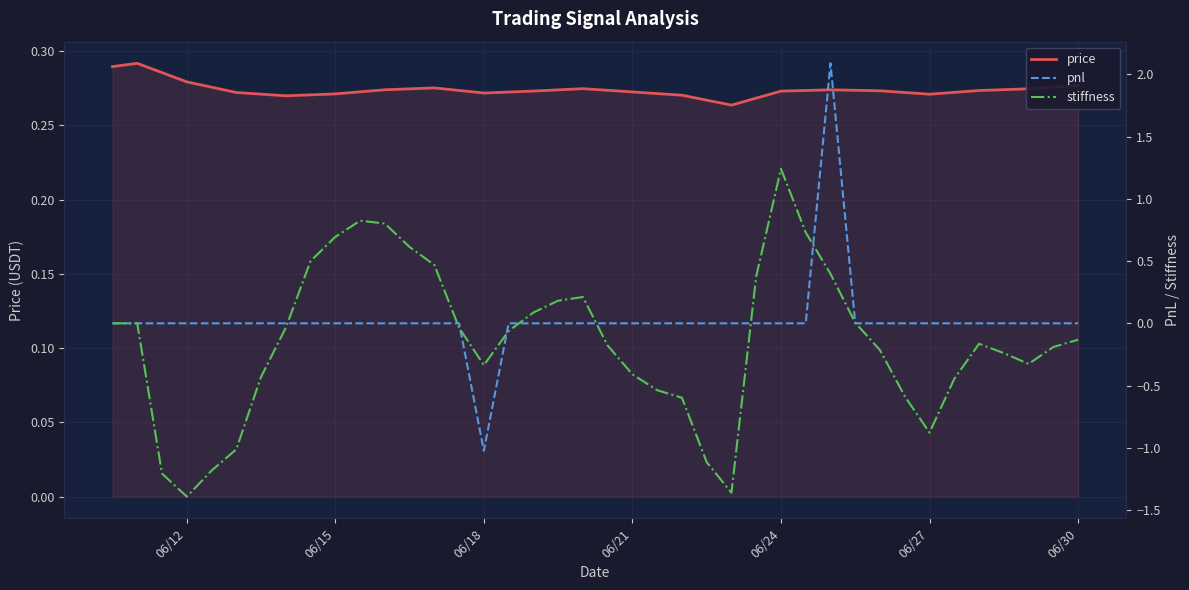

Is it true that stiffness equals 0.8 at 06/24?

False